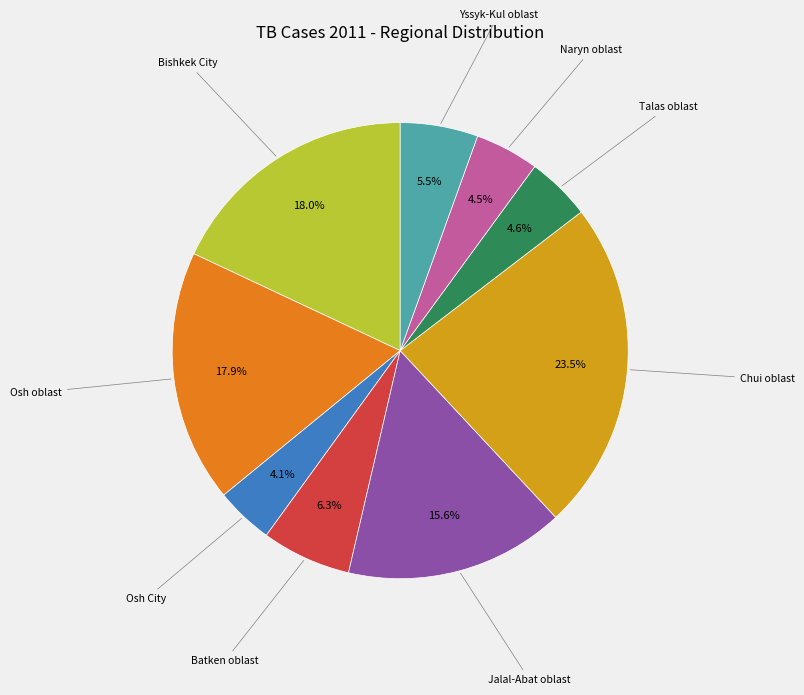

How many segments does this pie chart have?

9